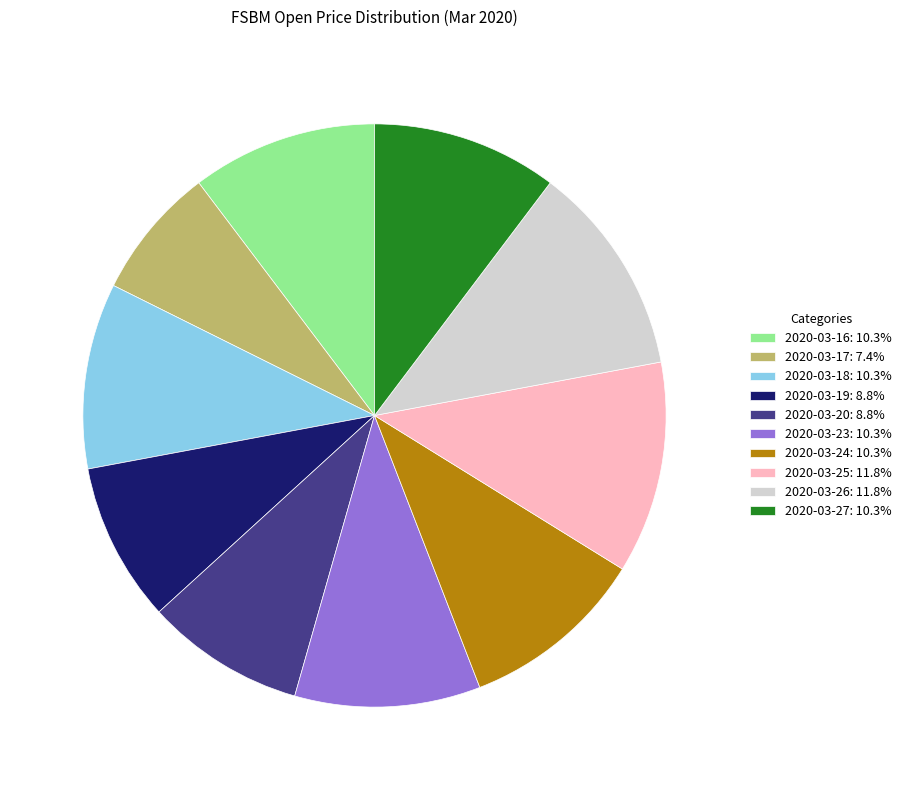

Is there any slice that represents more than half of the pie?

No